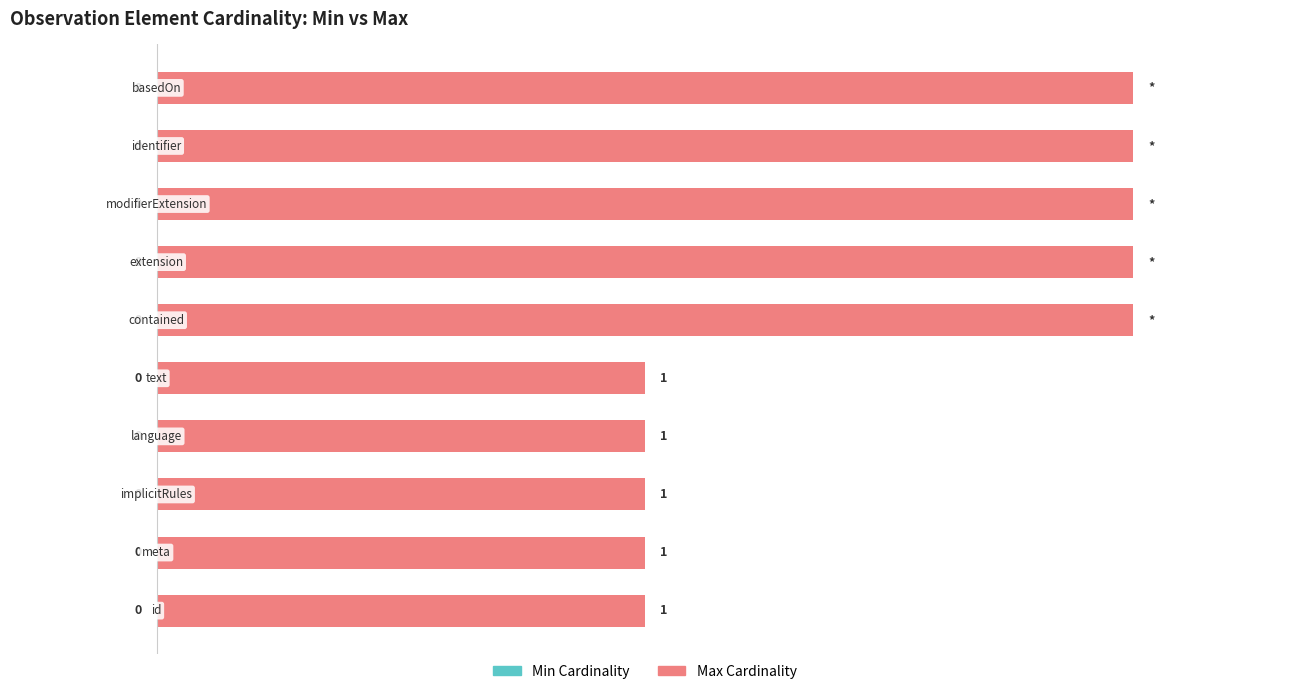

Does the chart contain any negative values?

No